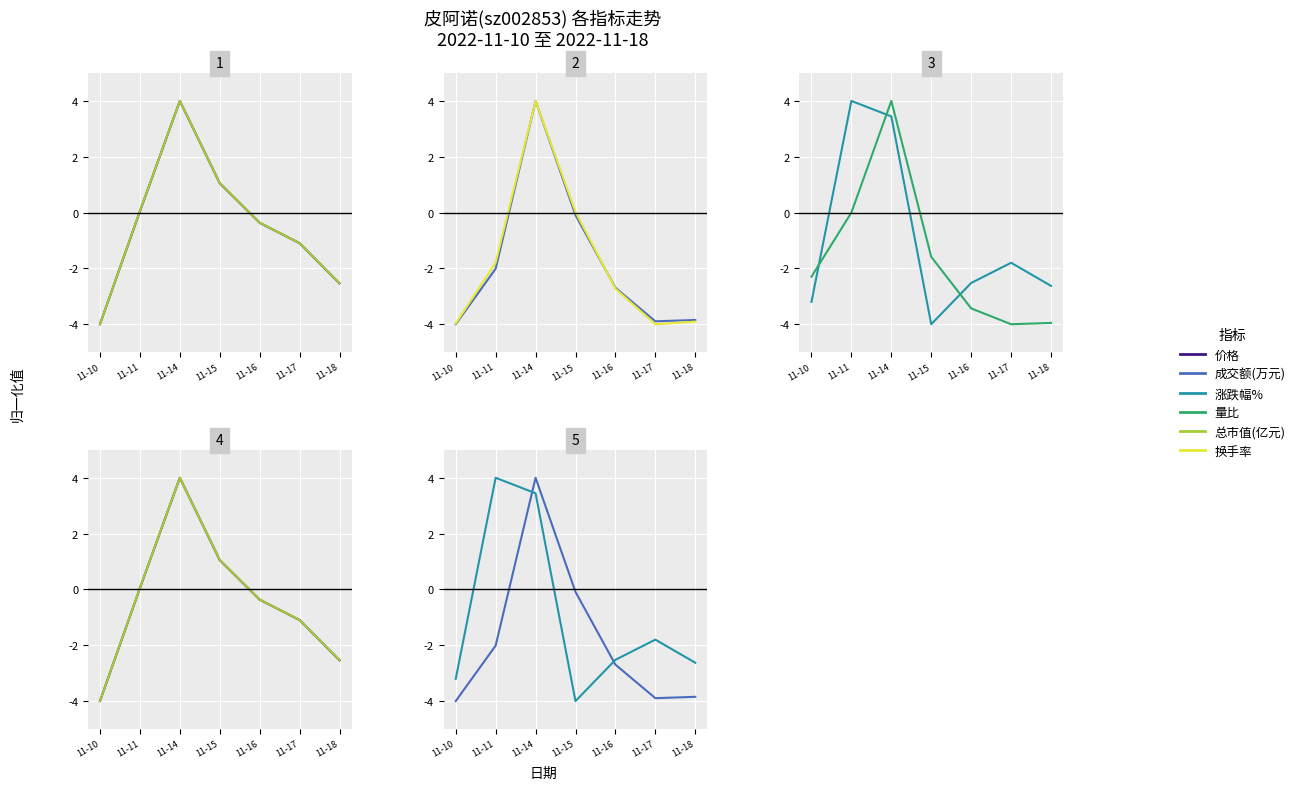

Which series has the largest total across all categories?

总市值(亿元)